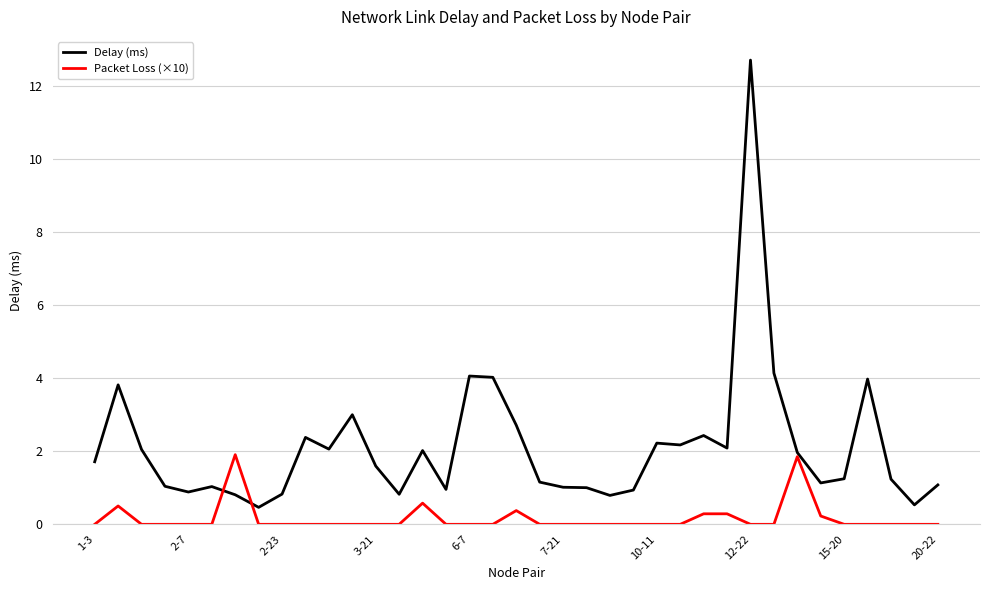

What is the lowest value of the Delay (ms) series?

0.5